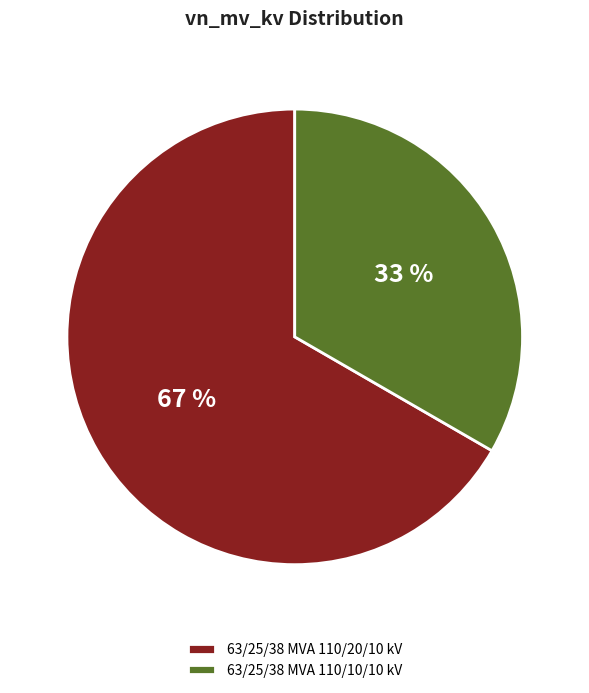

How many segments does this pie chart have?

2